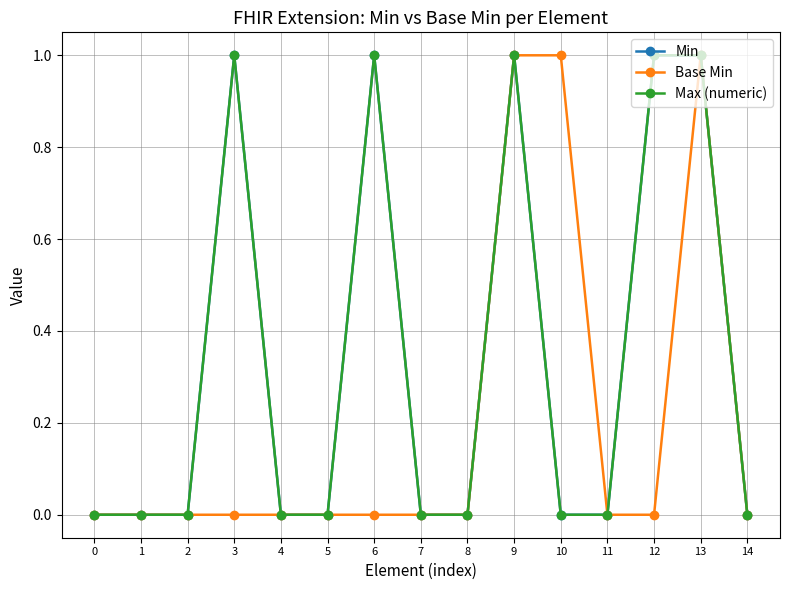

Does the chart have visible grid lines?

Yes